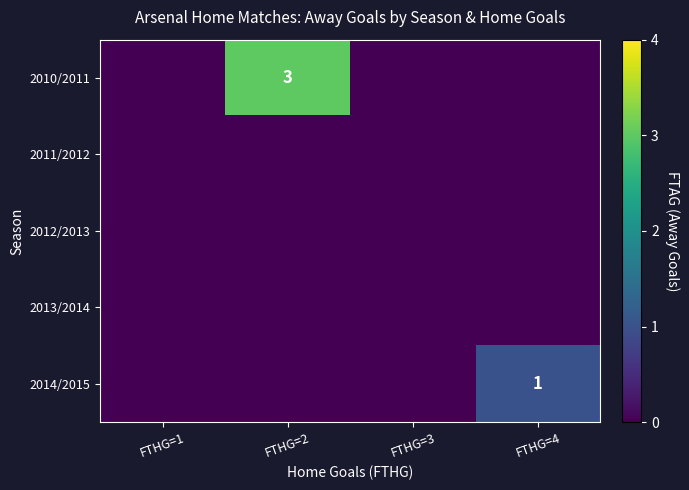

The 2014/2015 series shows 1 at FTHG=4. True or false?

True